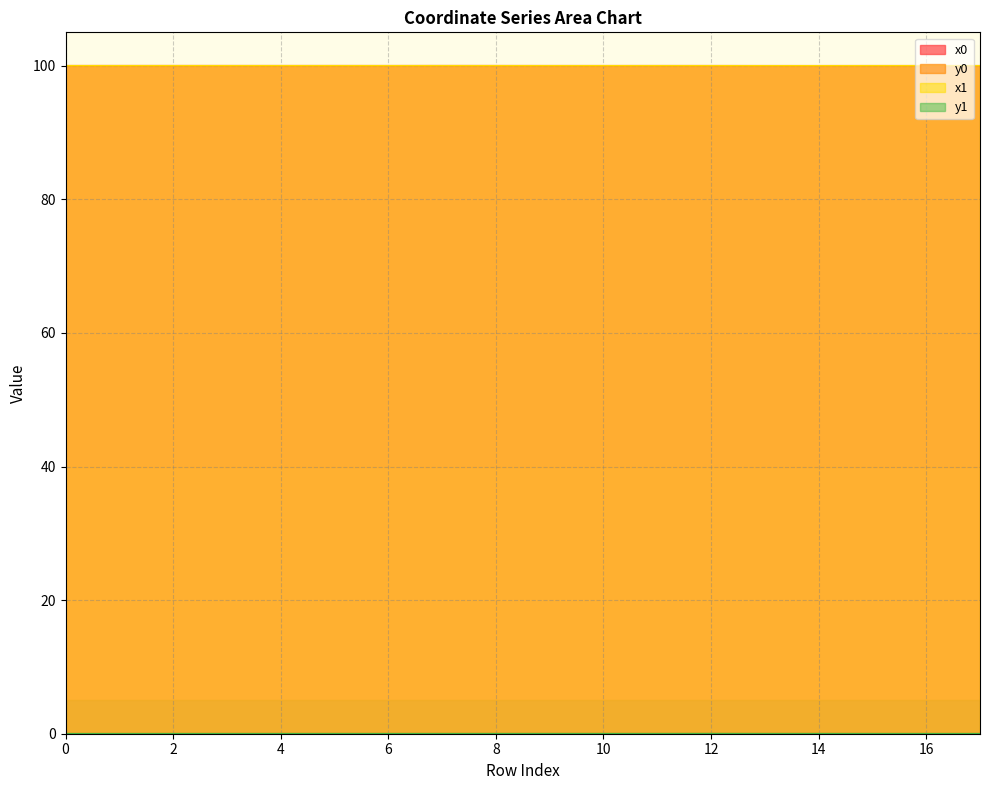

What is the average value of the x1 series?

100.0